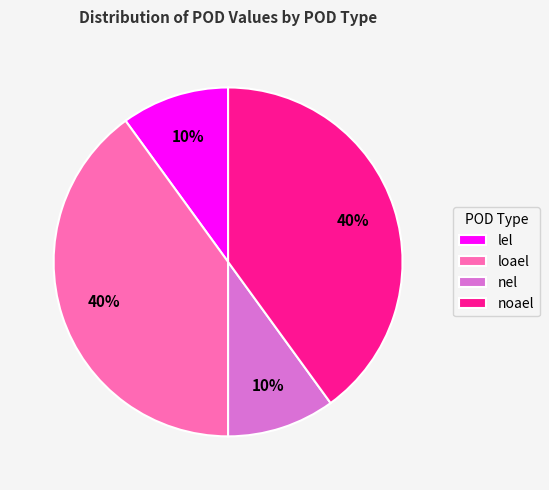

Does nel represent more than half of the total?

No